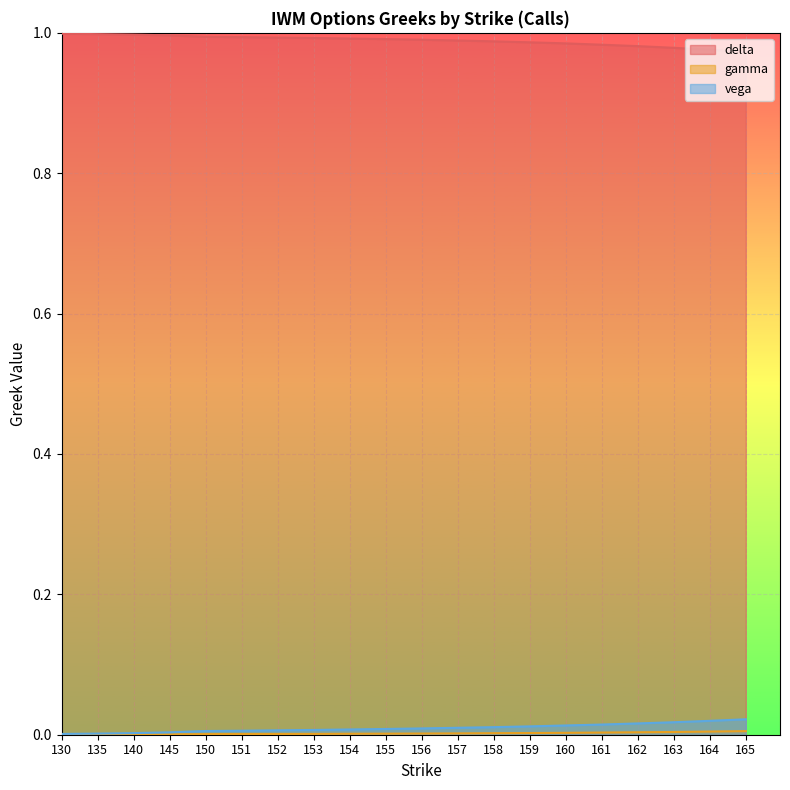

Between 157 and 162, which is larger?

157